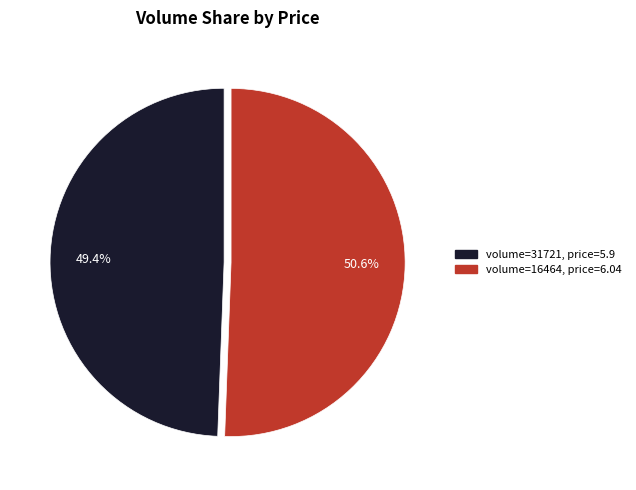

Count the number of slices in the pie.

2